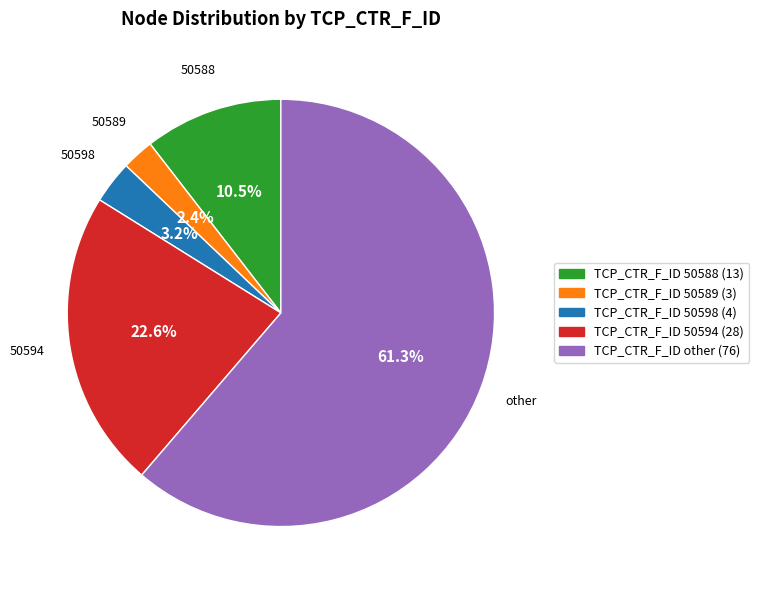

What is the smallest slice in the pie chart?

50589